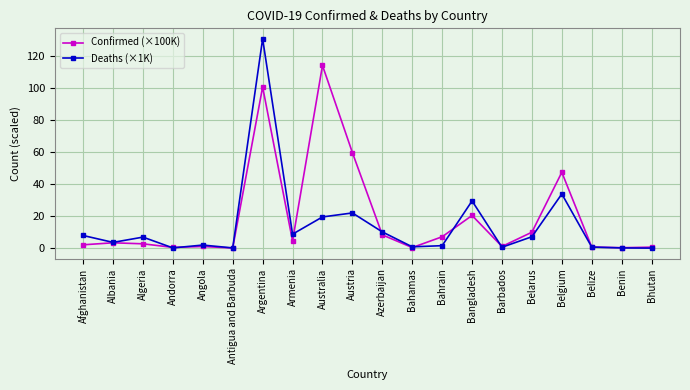

List the series in order of their peak value, lowest first.

Confirmed (×100K), Deaths (×1K)